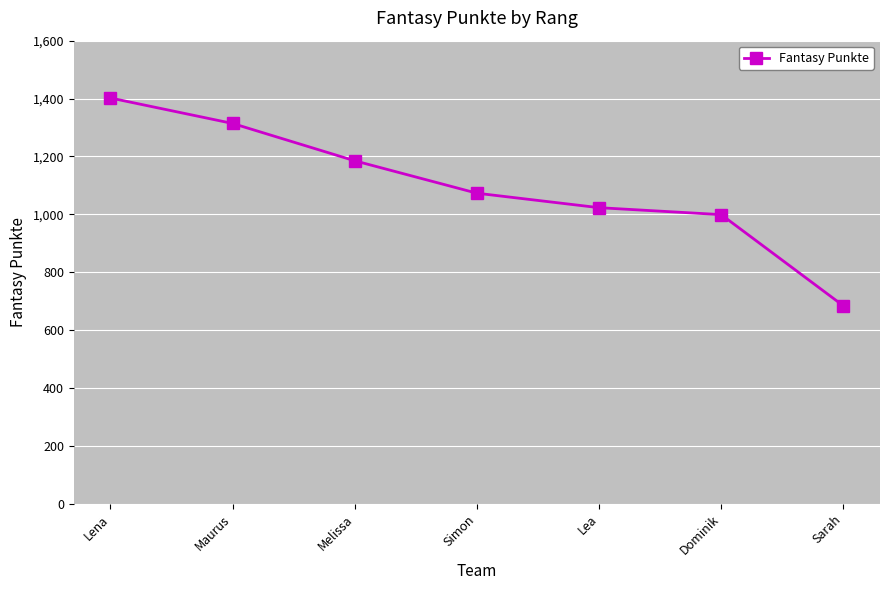

What position from the left is Lea?

5